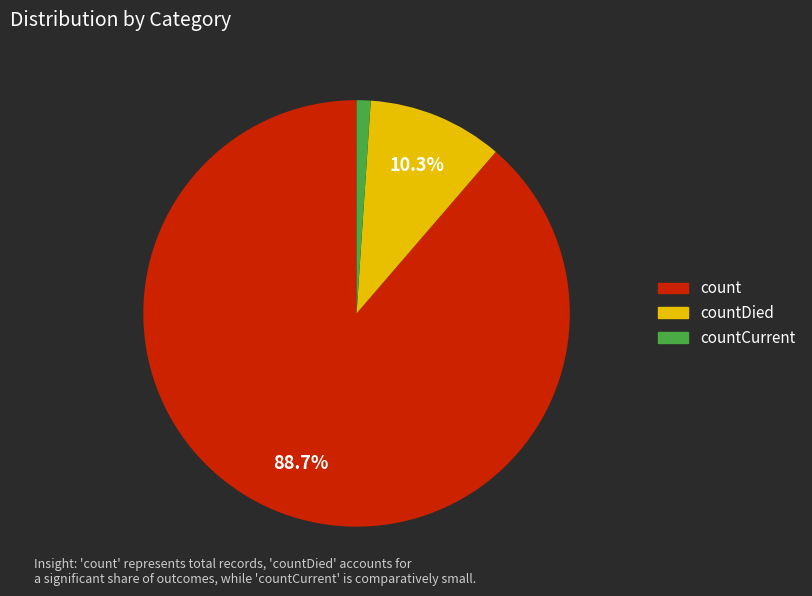

Count the number of slices in the pie.

3